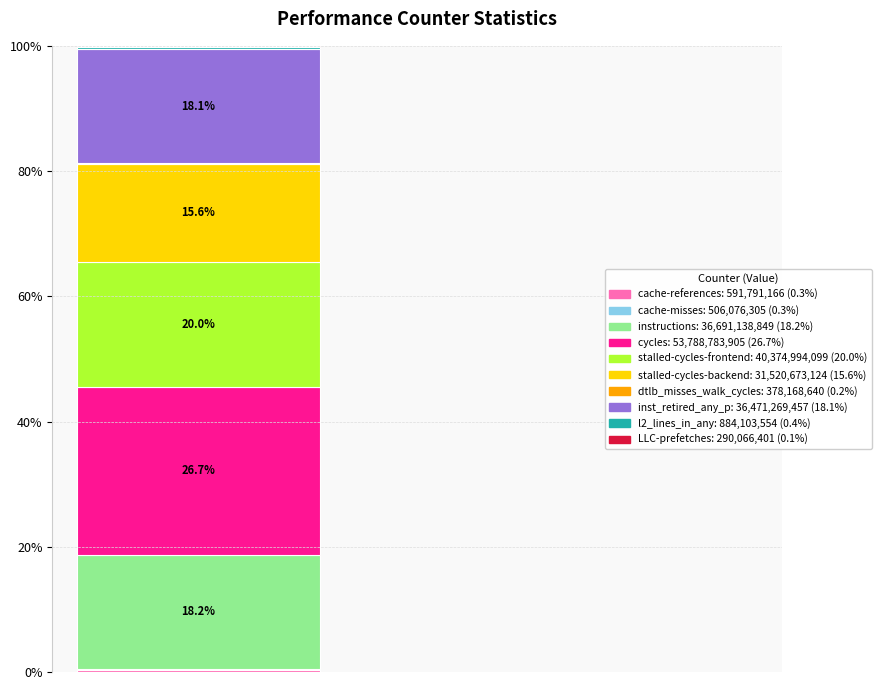

How many data points does each series have?

1